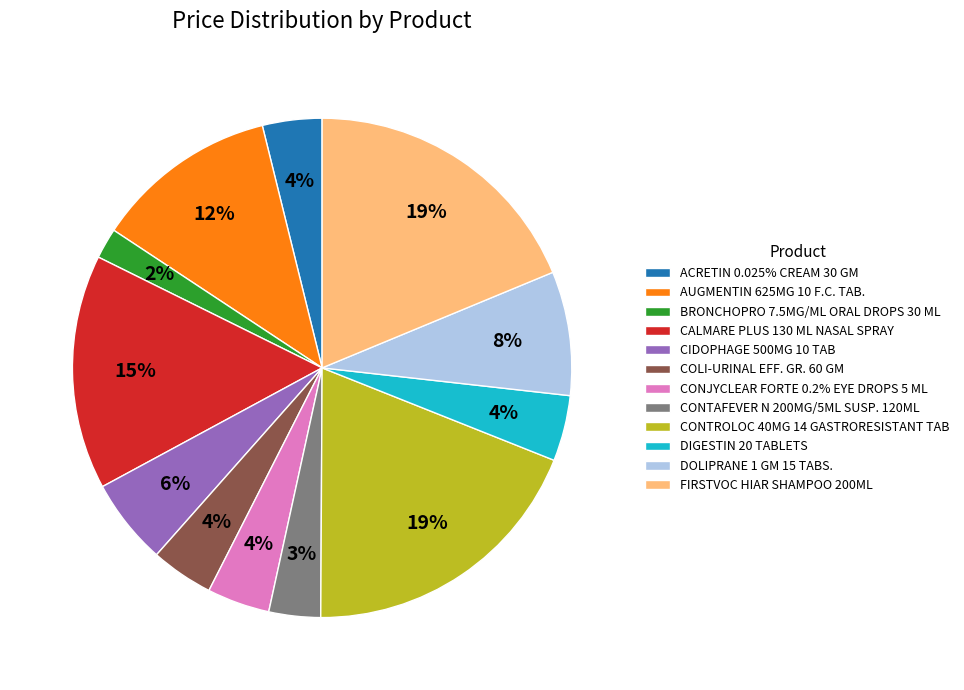

What is the ratio of the value at BRONCHOPRO 7.5MG/ML ORAL DROPS 30 ML to the value at DIGESTIN 20 TABLETS?

0.5